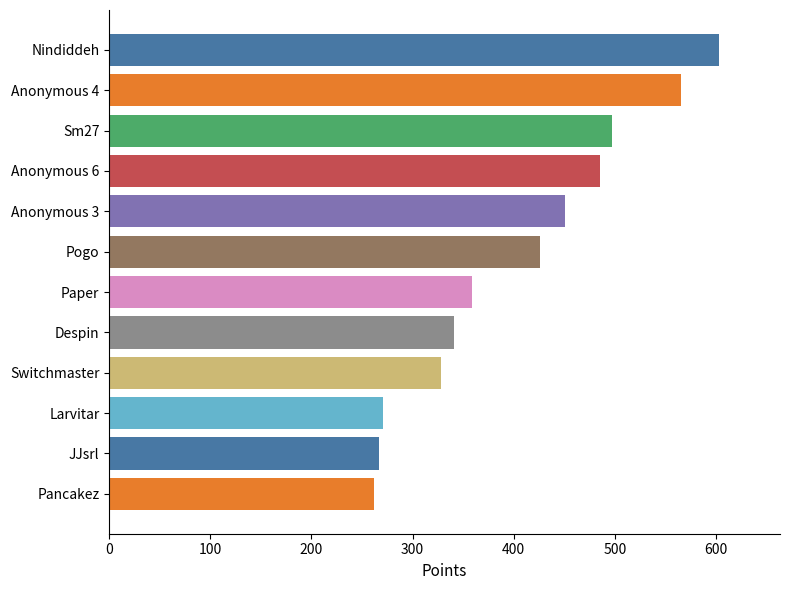

Between Anonymous 6 and Anonymous 4, which is larger?

Anonymous 4